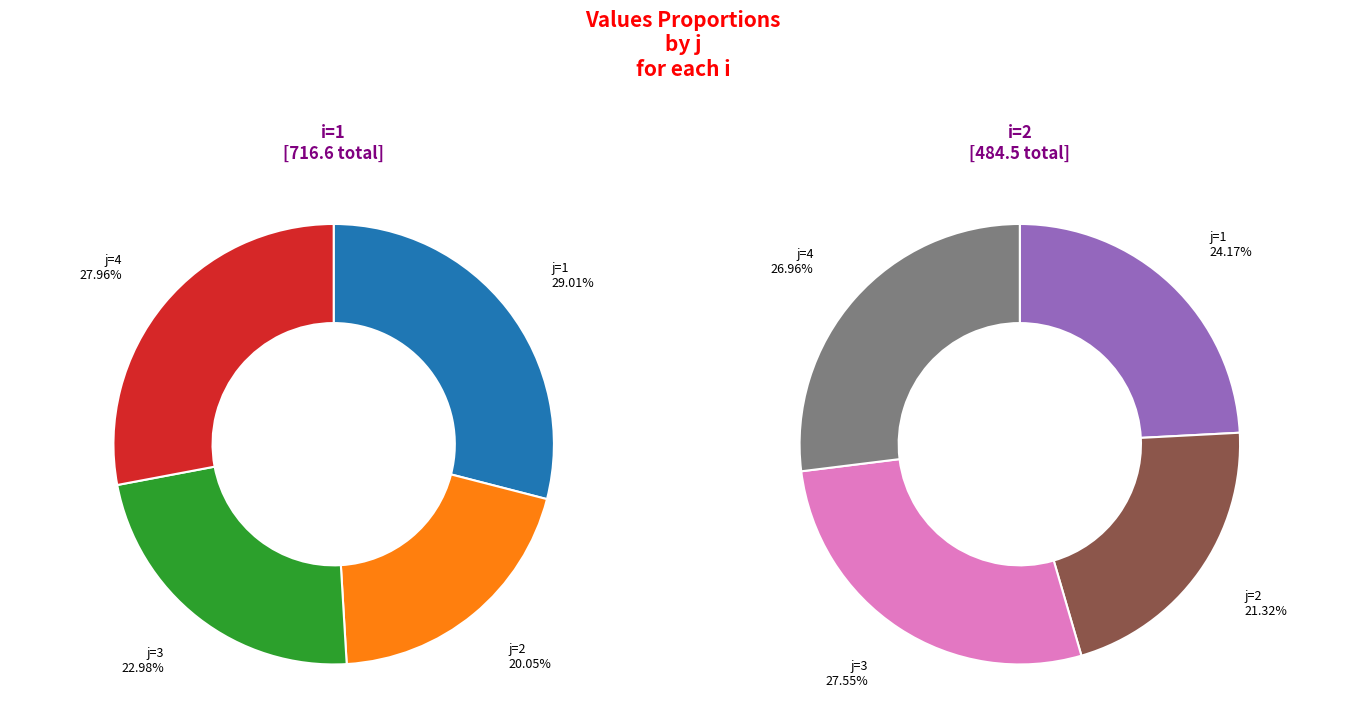

The 1 slice represents 17% of the pie. True or false?

False